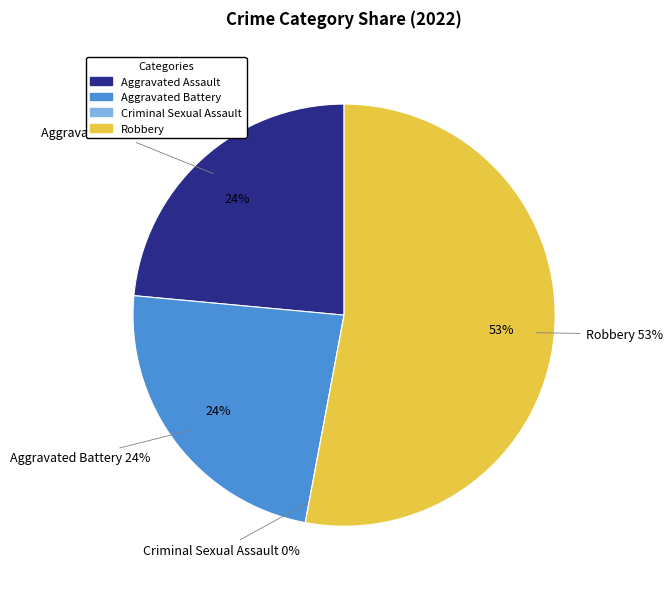

Rank the categories by value from lowest to highest.

Criminal Sexual Assault, Aggravated Assault, Aggravated Battery, Robbery